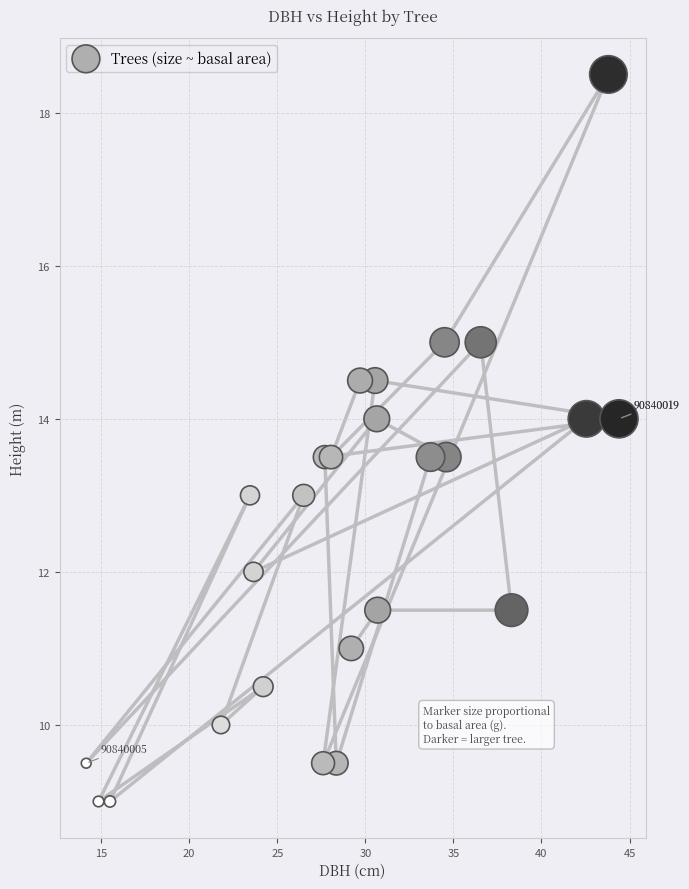

What is the range of Y values (max minus min)?

9.5